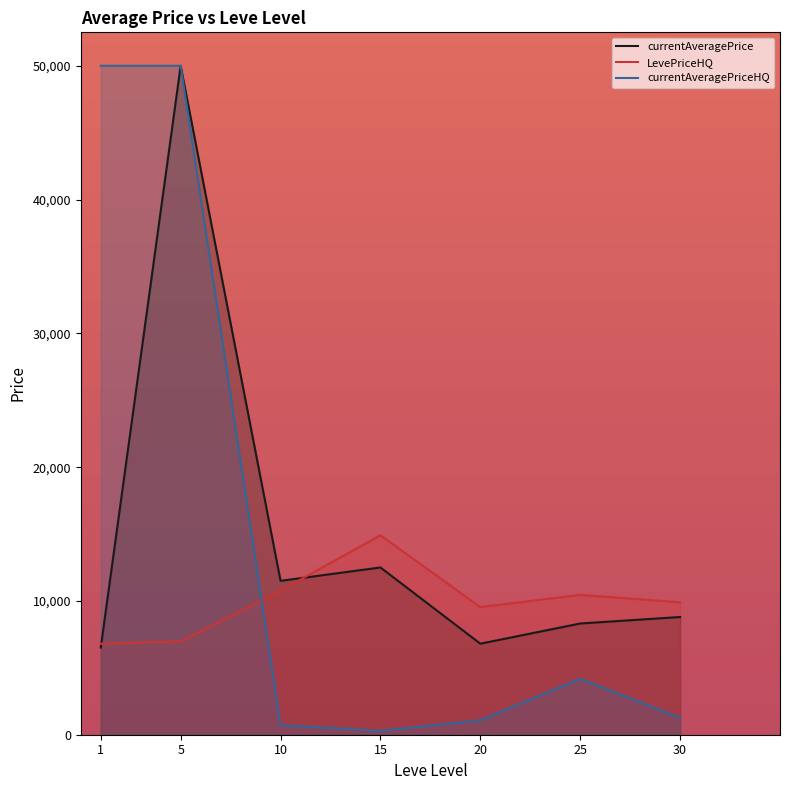

Reading right to left, what are all the values shown in this chart?

currentAveragePrice: 8798.8	8314.0	6804.4	12500.9	11502.1	50000.0	6510.9
LevePriceHQ: 9900.0	10452.7	9539.5	14907.3	10779.9	6985.7	6797.1
currentAveragePriceHQ: 1266.6	4180.7	1088.2	286.6	722.2	50000.0	50000.0